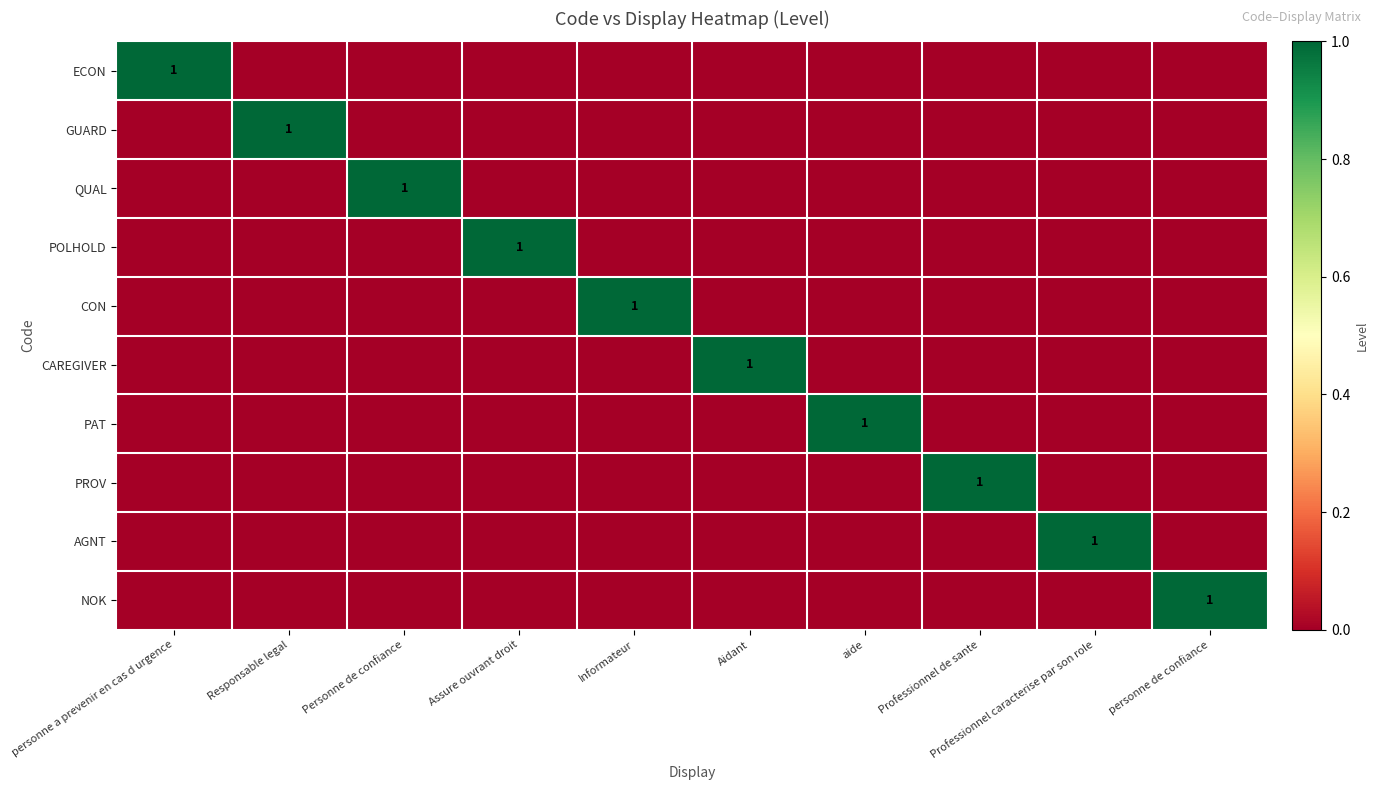

What is the total value across all series at personne a prevenir en cas d urgence?

1